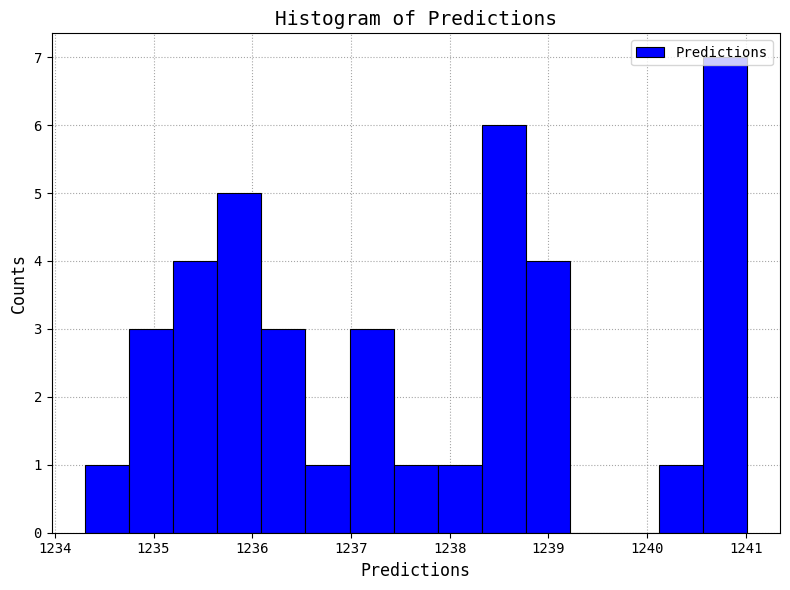

Which range on the x-axis has the tallest bar?

1240.6 to 1241.0